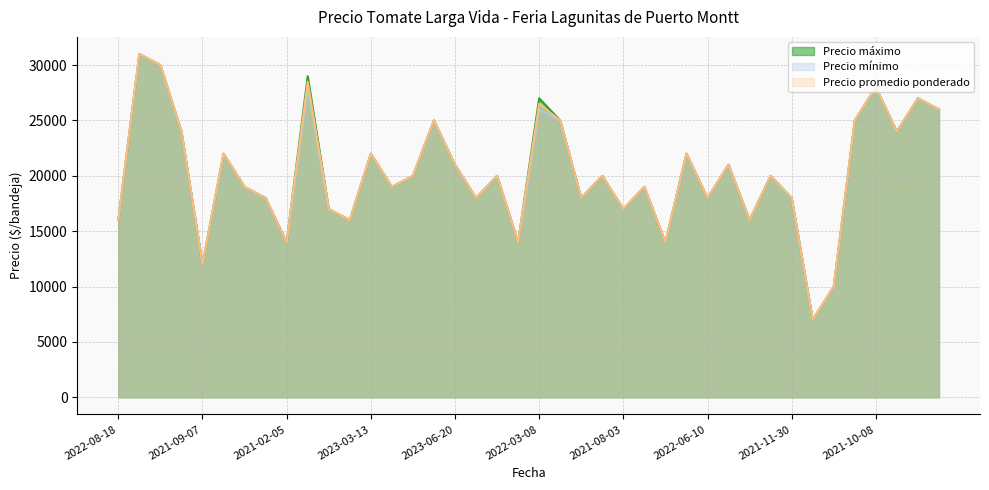

What are all the series names shown in the legend?

Precio máximo, Precio mínimo, Precio promedio ponderado